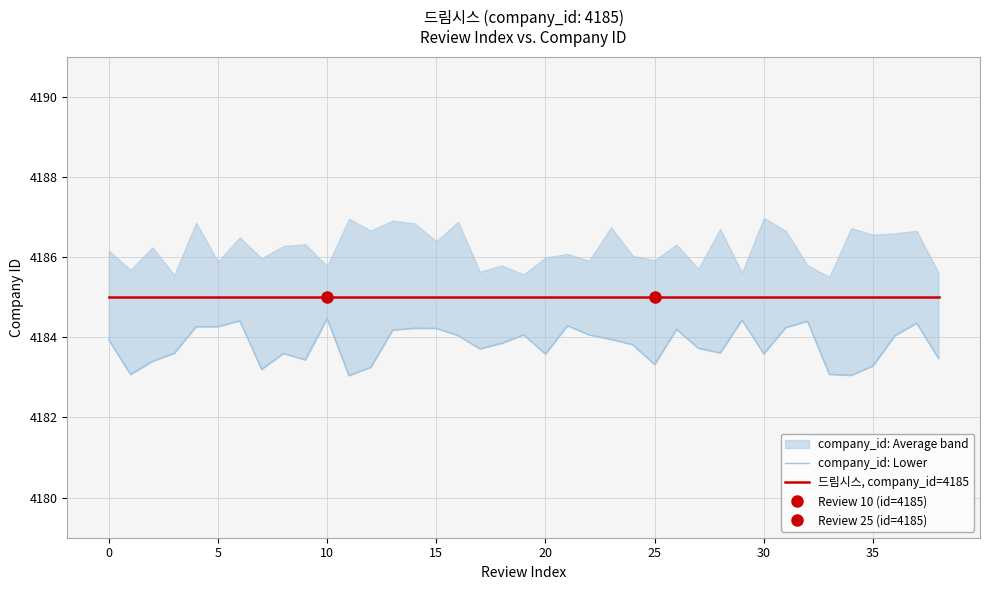

What is the value of the company_id: Lower point at the 4th from the left?

4183.6